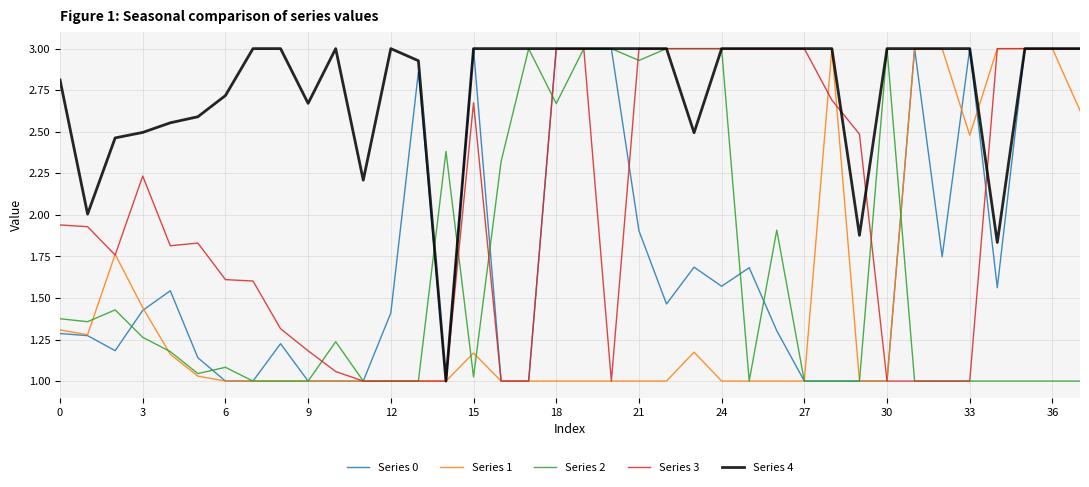

What is the greatest value displayed?

3.0